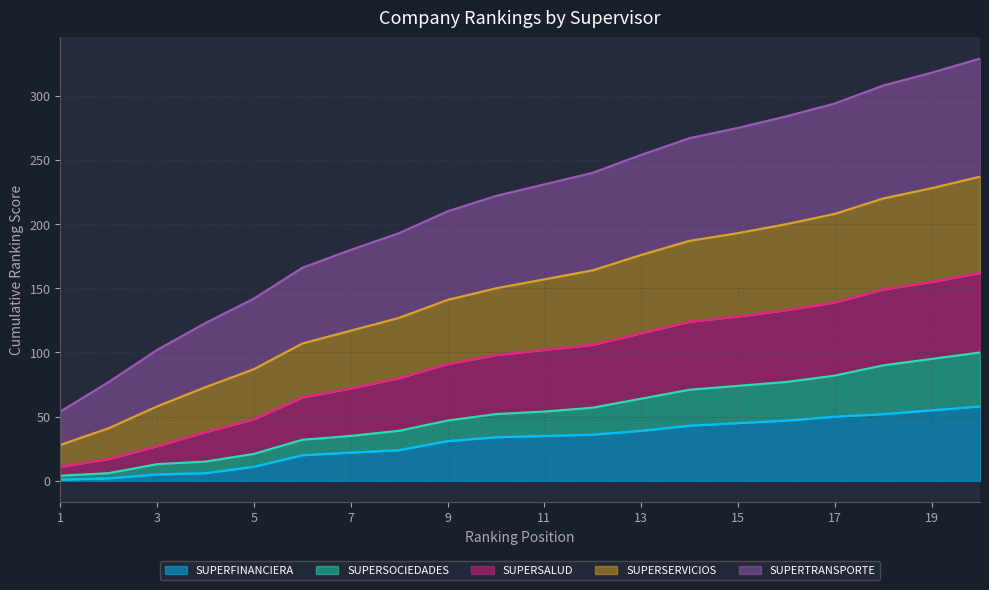

True or false: SUPERTRANSPORTE and SUPERSOCIEDADES intersect in this chart.

False